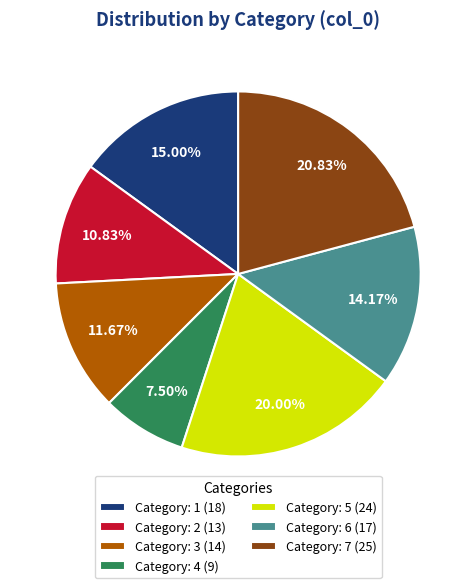

What is the ratio of the value at Category: 6 (17) to the value at Category: 3 (14)?

1.2